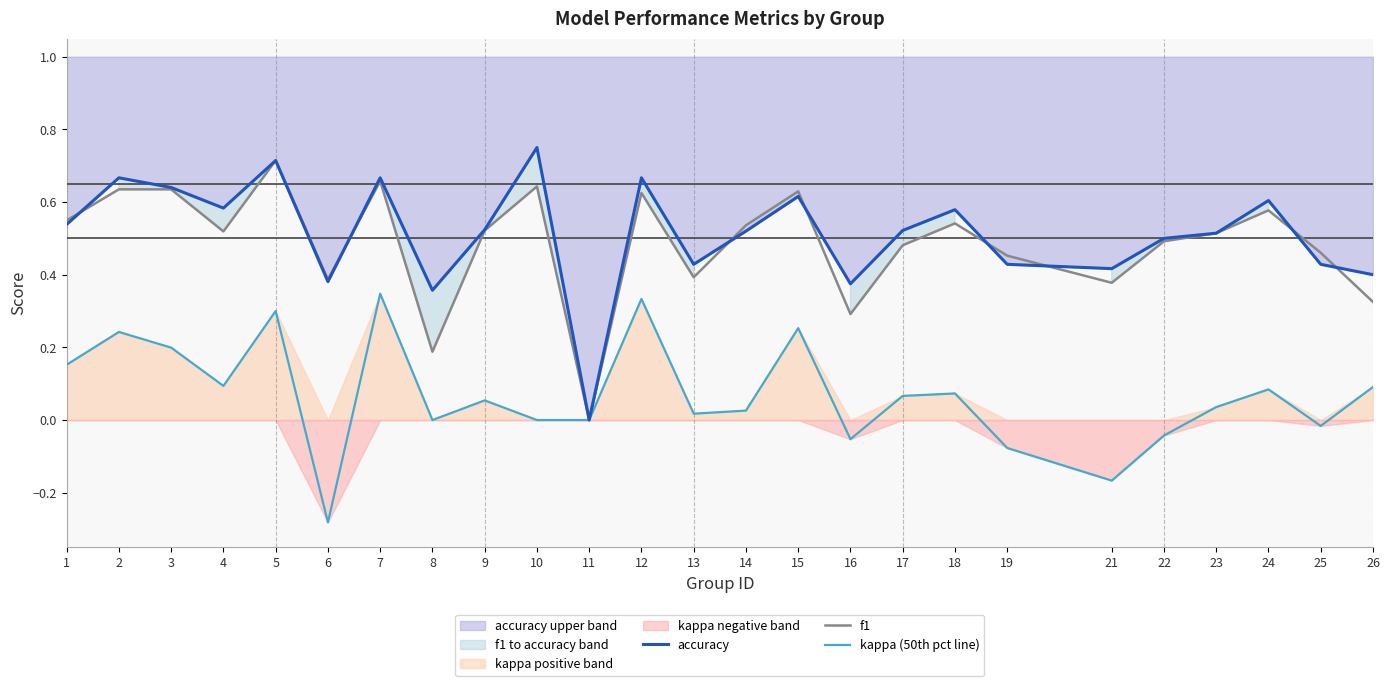

True or false: kappa (50th pct line) and accuracy intersect in this chart.

False